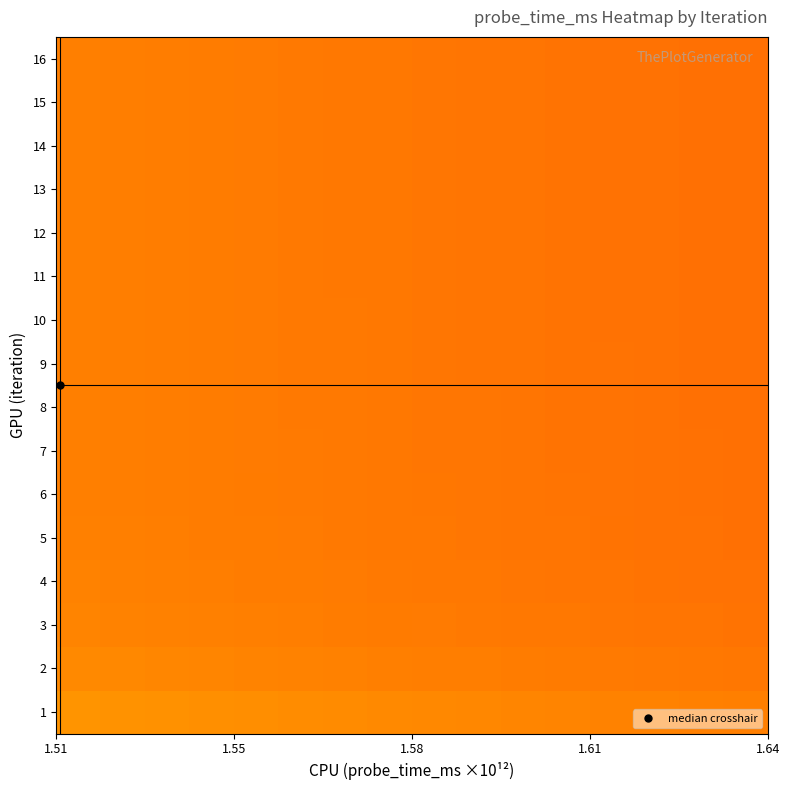

What is the minimum value shown in the chart?

0.3